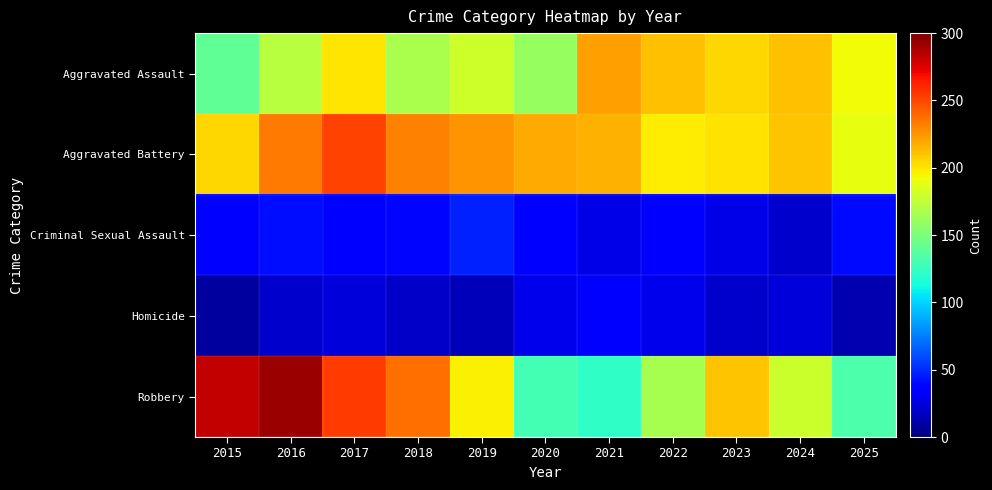

At 2024, list the series in order from smallest to largest.

Criminal Sexual Assault, Homicide, Robbery, Aggravated Battery, Aggravated Assault